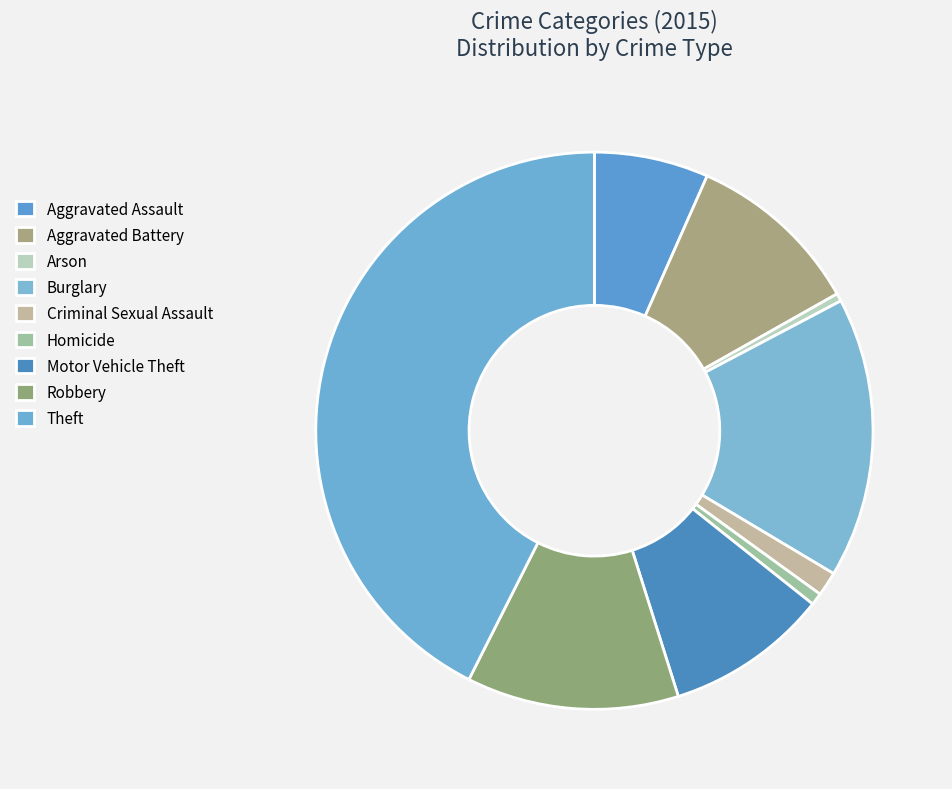

How many segments does this pie chart have?

9